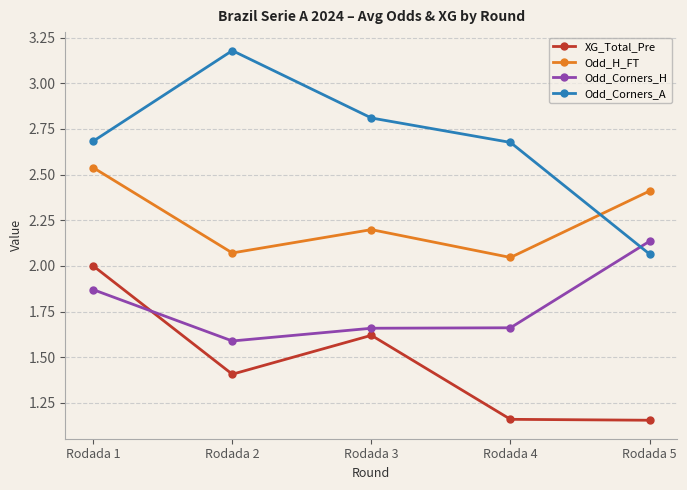

Does the chart display data point markers on the line(s)?

Yes